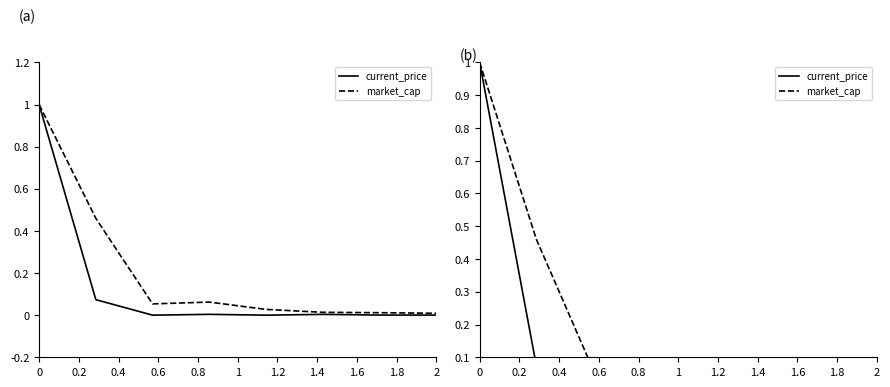

True or false: market_cap and current_price cross at least once.

False